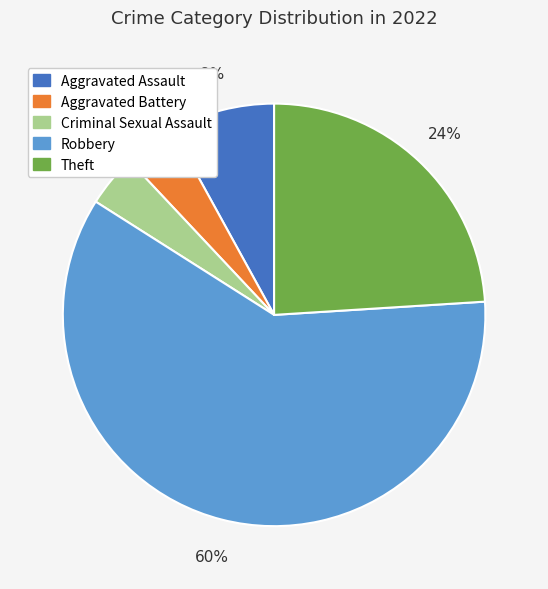

What is the largest slice in the pie chart?

Robbery